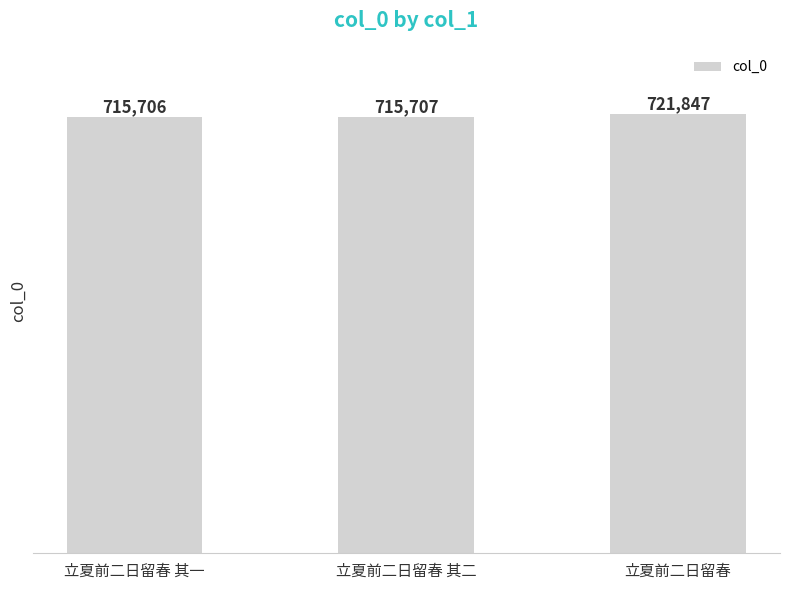

Reading right to left, what are all the values shown in this chart?

立夏前二日留春=721847	立夏前二日留春 其二=715707	立夏前二日留春 其一=715706